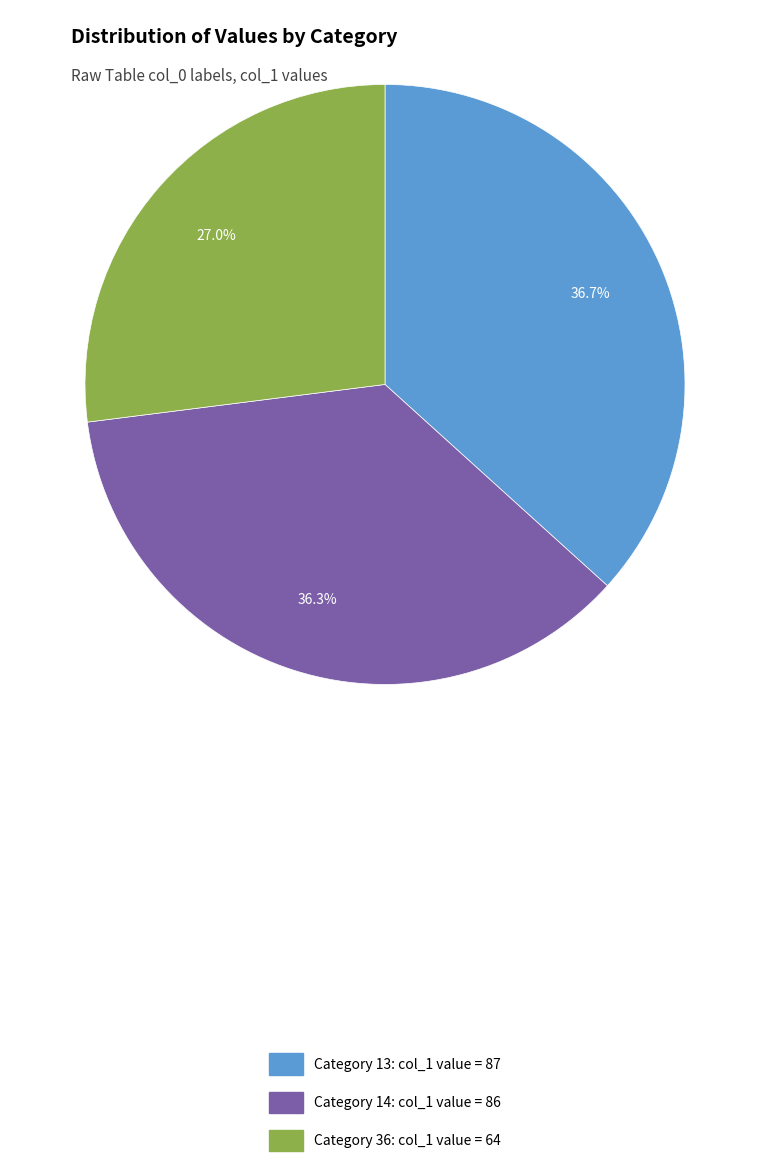

Does any single category account for the majority?

No